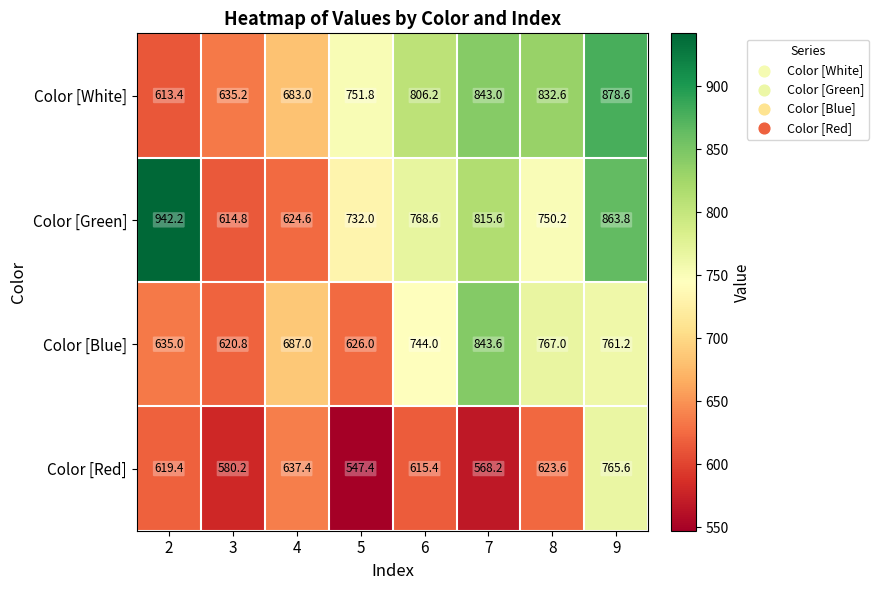

What is the total value across all series at 5?

2657.2